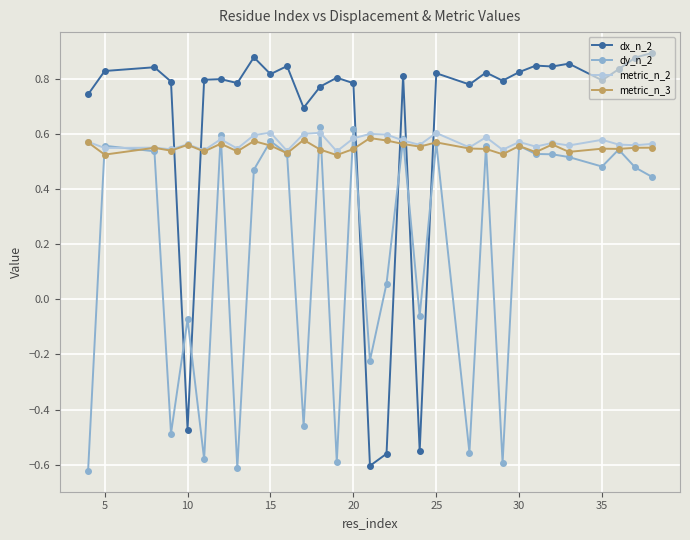

How many metric_n_2 values are between 0 and 1?

31